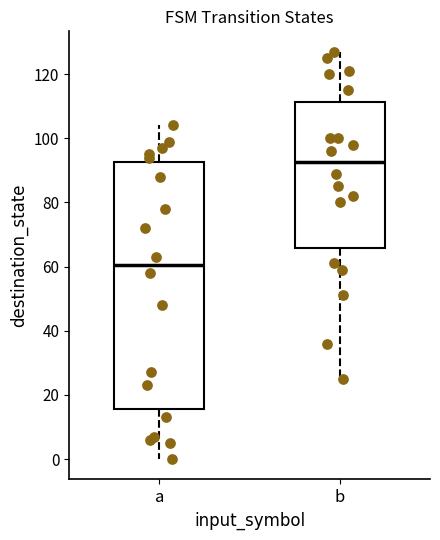

Reading left to right, read every box against the y-axis: the position of its median line, the range the box covers, and the ends of its whiskers. The values are not printed on the chart, so give them approximately, as read against the axis.

a: median 60, box 16 to 92, whiskers 0 to 104
b: median 92, box 66 to 112, whiskers 26 to 128